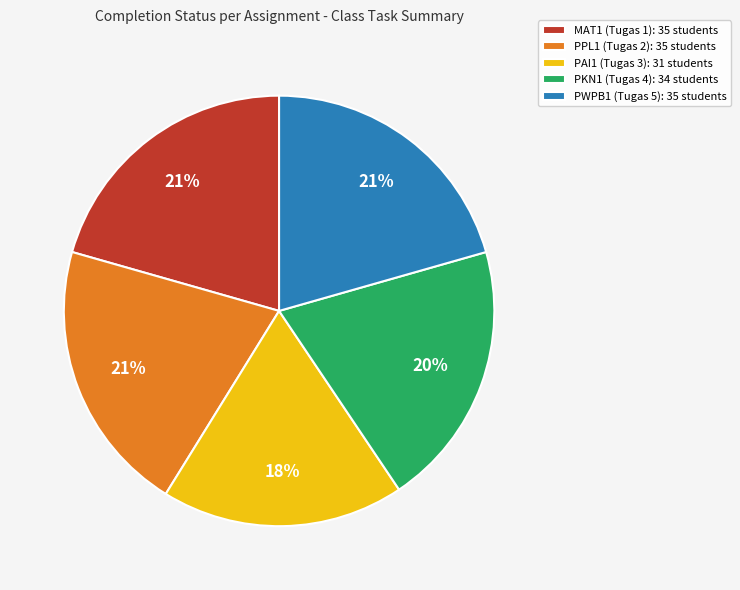

Does PPL1 (Tugas 2) represent more than half of the total?

No